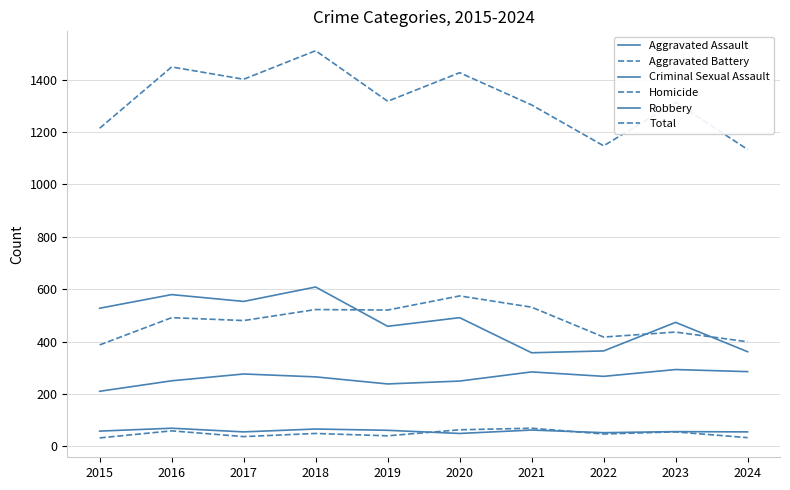

True or false: Robbery and Criminal Sexual Assault intersect in this chart.

False